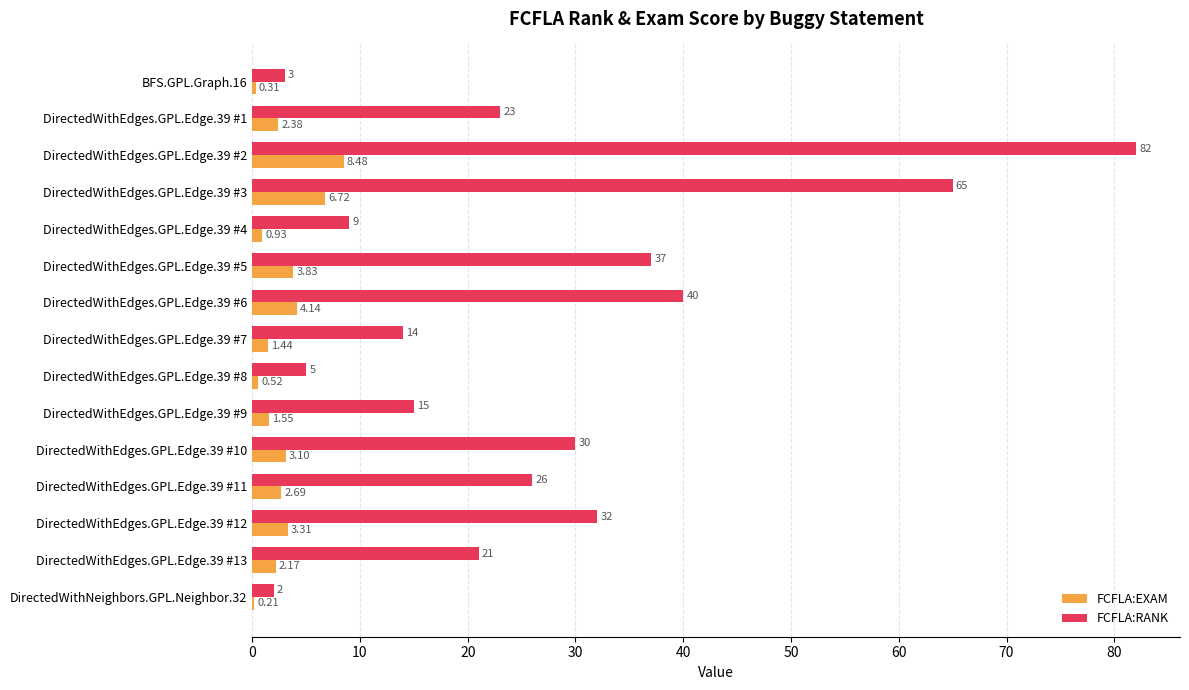

Between DirectedWithEdges.GPL.Edge.39 #5 and DirectedWithNeighbors.GPL.Neighbor.32, which series saw the biggest shift?

FCFLA:RANK